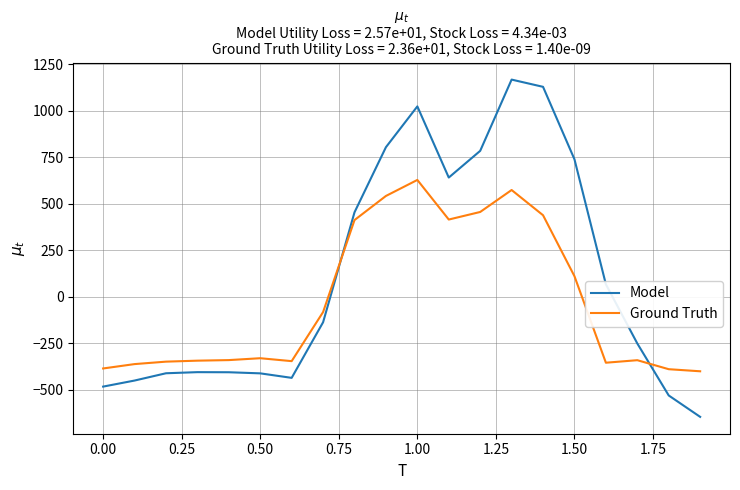

Which series ends up on top after the final intersection of Ground Truth and Model?

Ground Truth